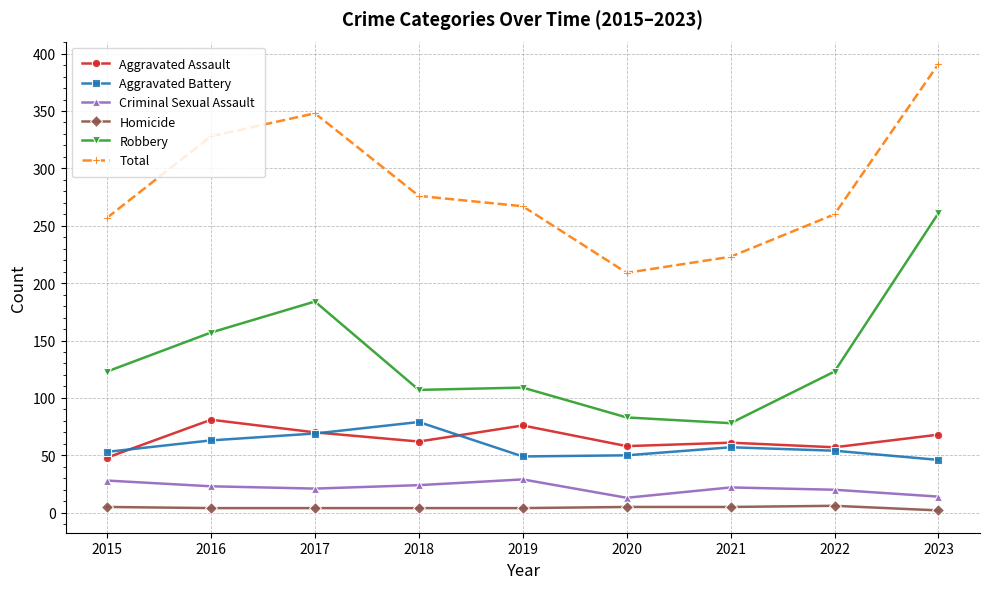

How many lines are shown in the chart?

6